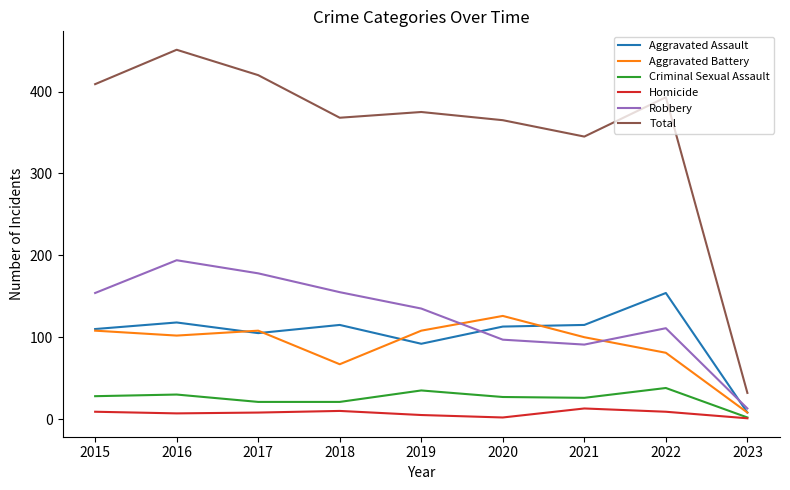

What is the sum of the Aggravated Assault values at 2019 and 2015?

202